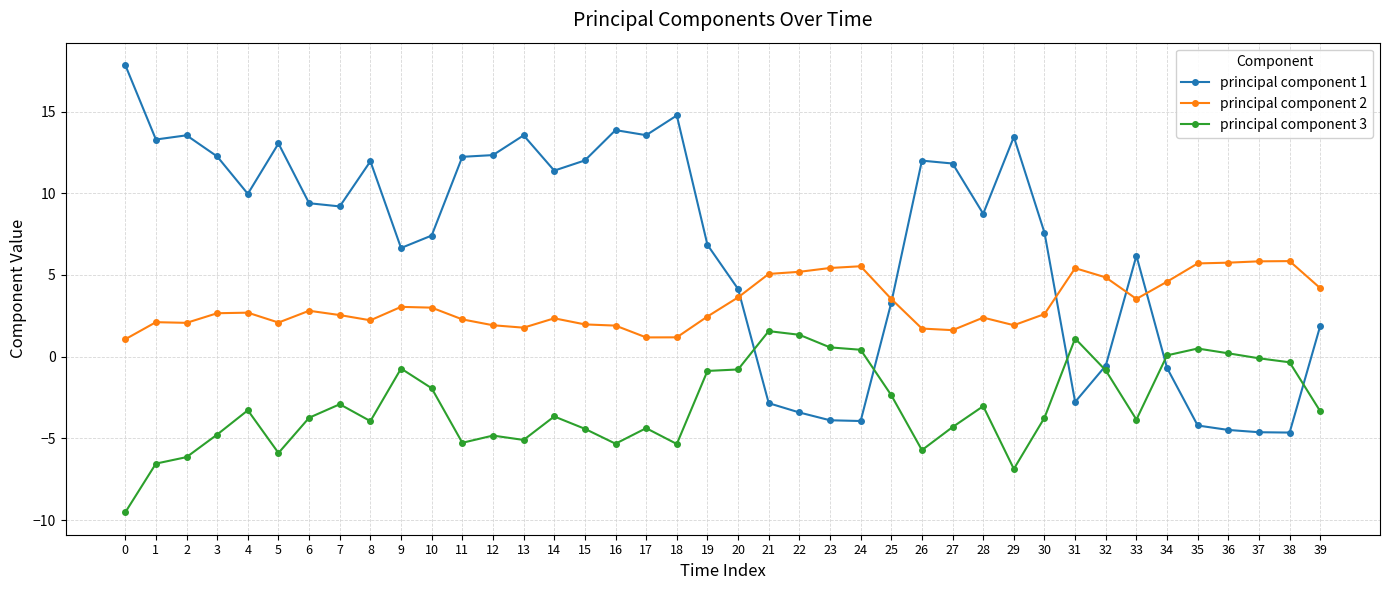

The principal component 1 series shows 9.2 at 9. True or false?

False